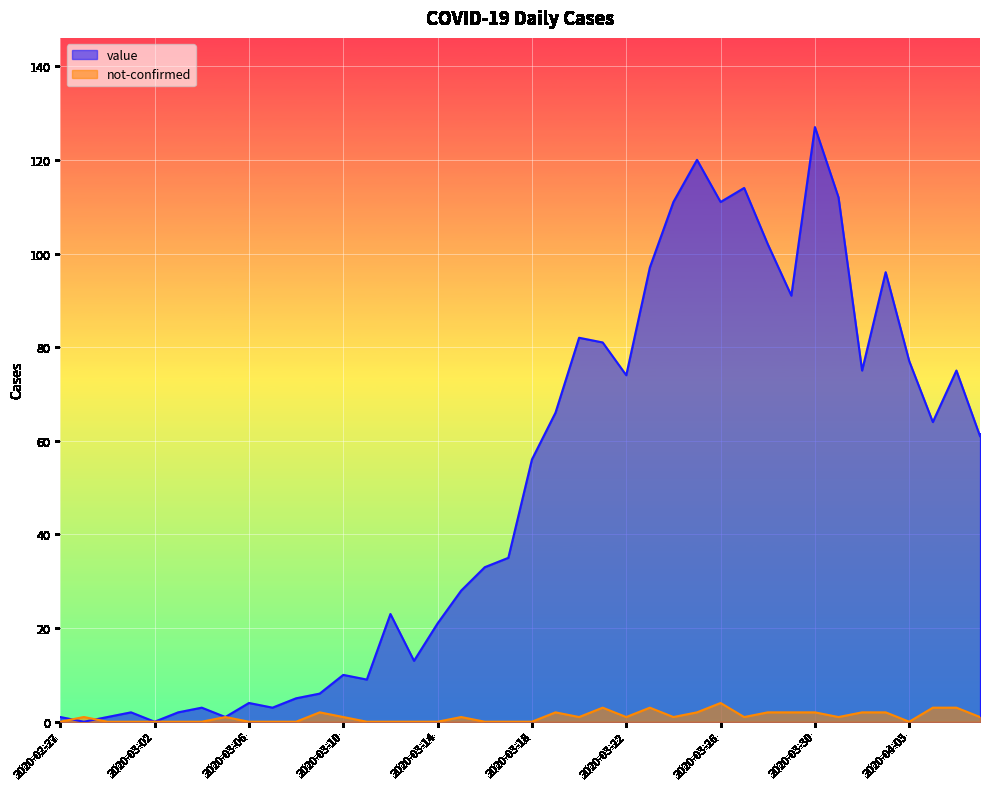

What is the sum of all value values?

1992